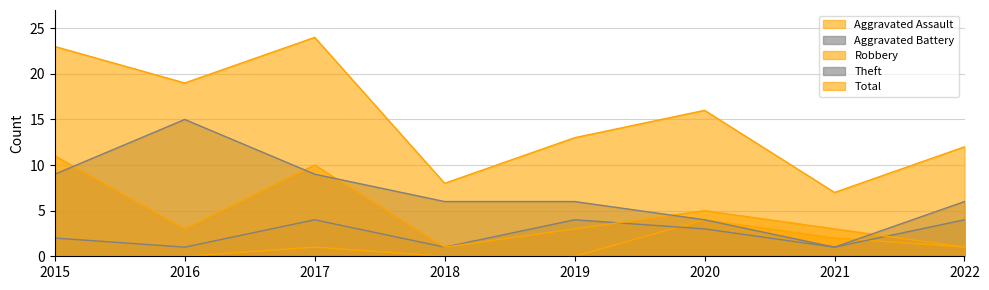

What is the total value across all series at 2021?

14